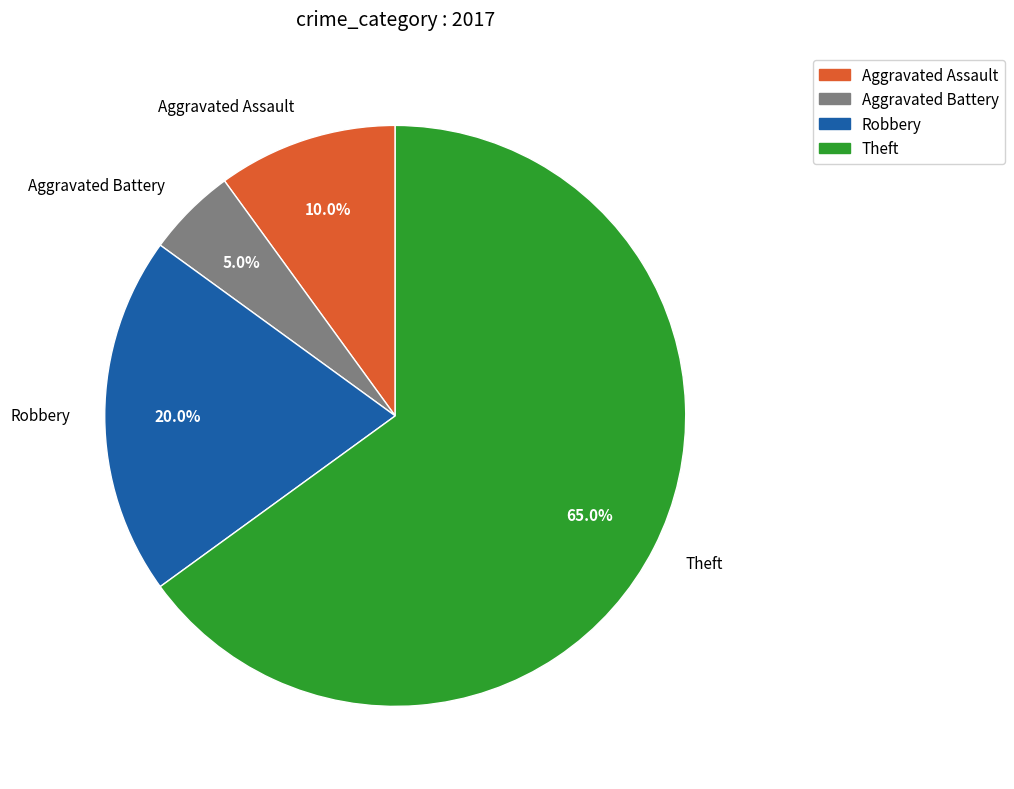

The Aggravated Assault slice represents 10% of the pie. True or false?

True